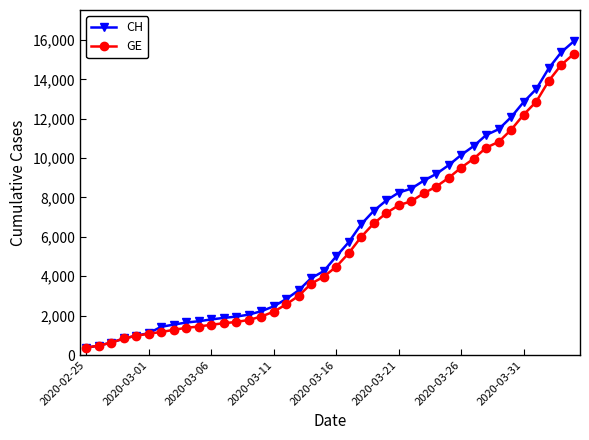

Which series has the largest range (max minus min)?

CH